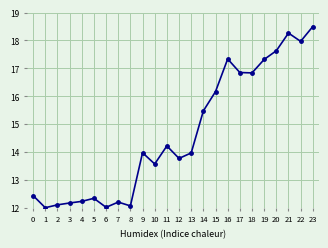

At which category does the data reach its first local valley?

1